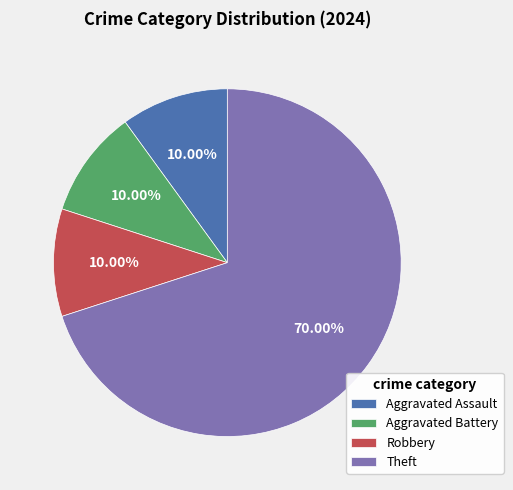

To the nearest percent, what is the average slice percentage?

25%